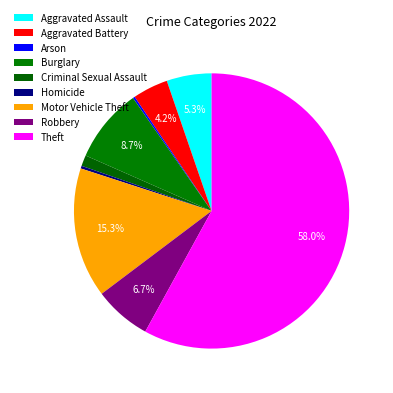

The Aggravated Battery slice represents 1% of the pie. True or false?

False